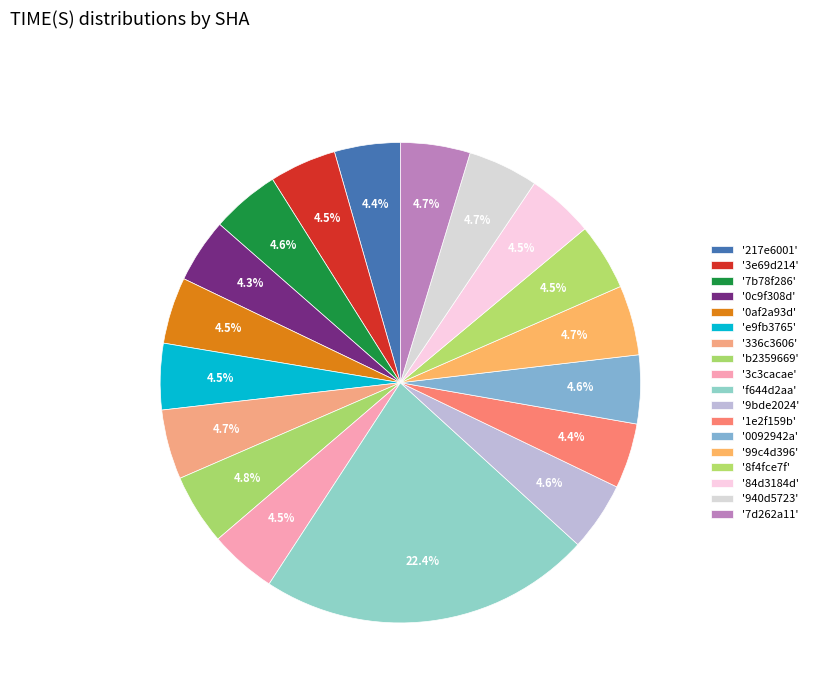

How many slices are in this pie chart?

18